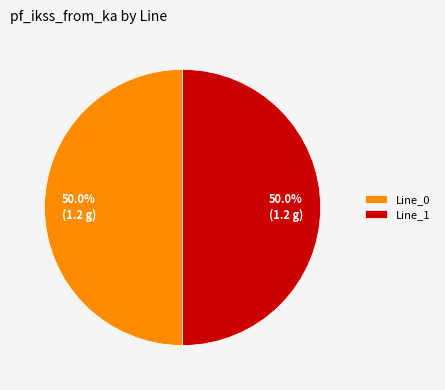

What is the ratio of the value at Line_1 to the value at Line_0?

1.0